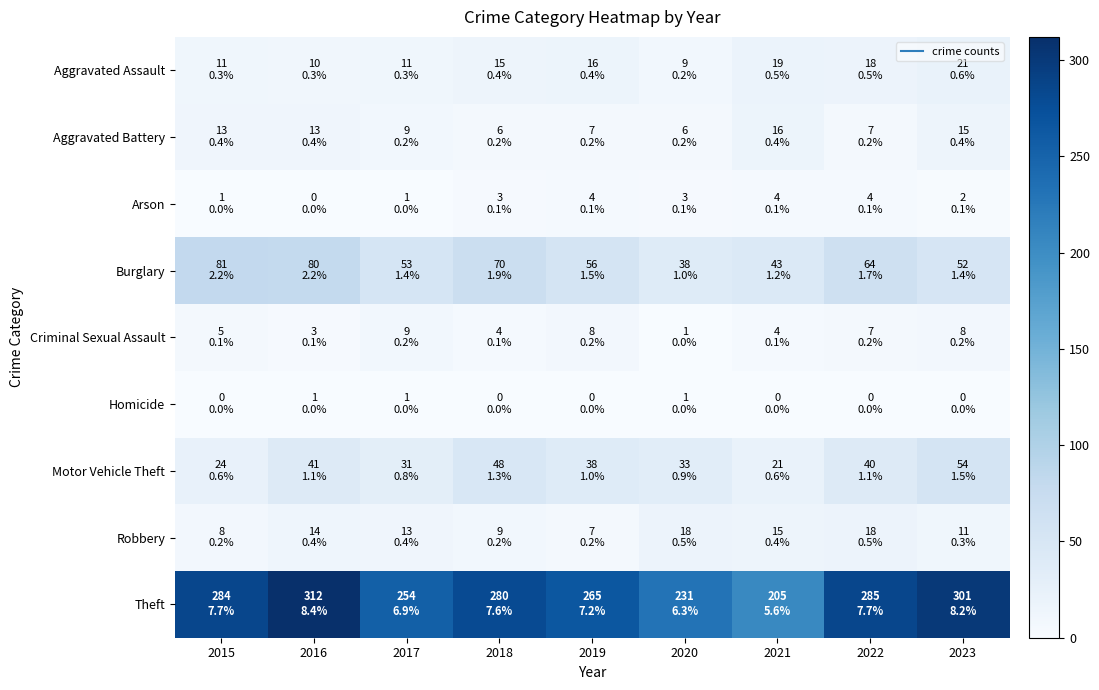

Which series changed the most between 2016 and 2017?

Theft